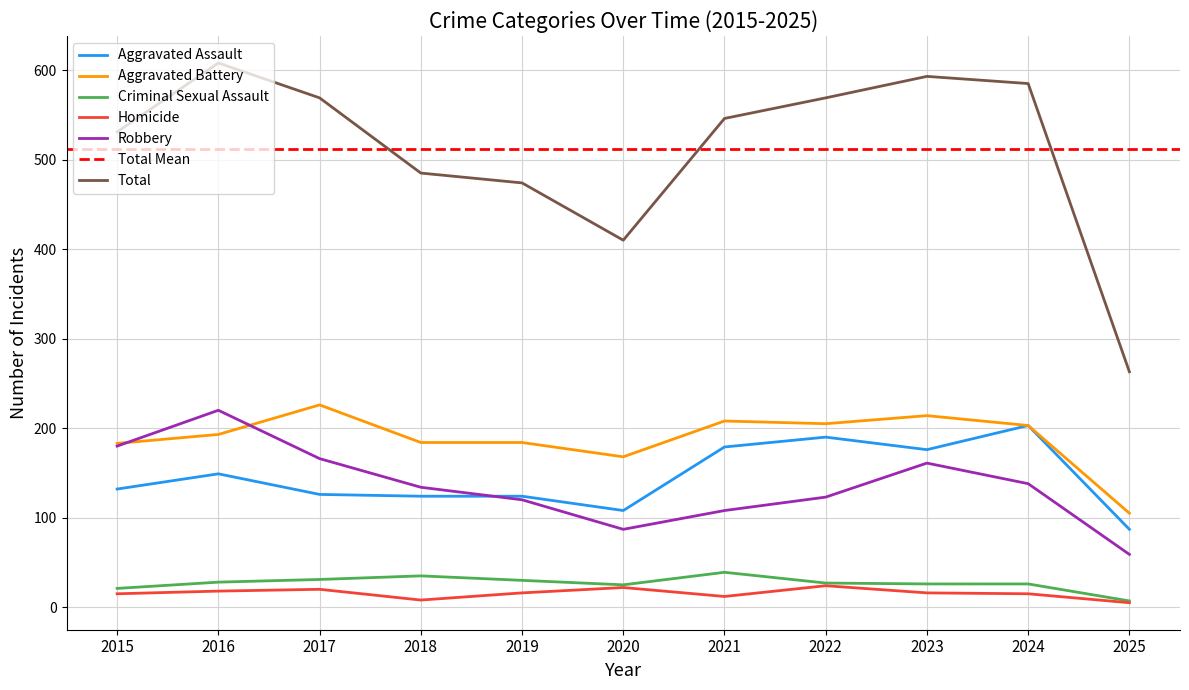

What is the difference between the Homicide values at 2024 and 2019?

1